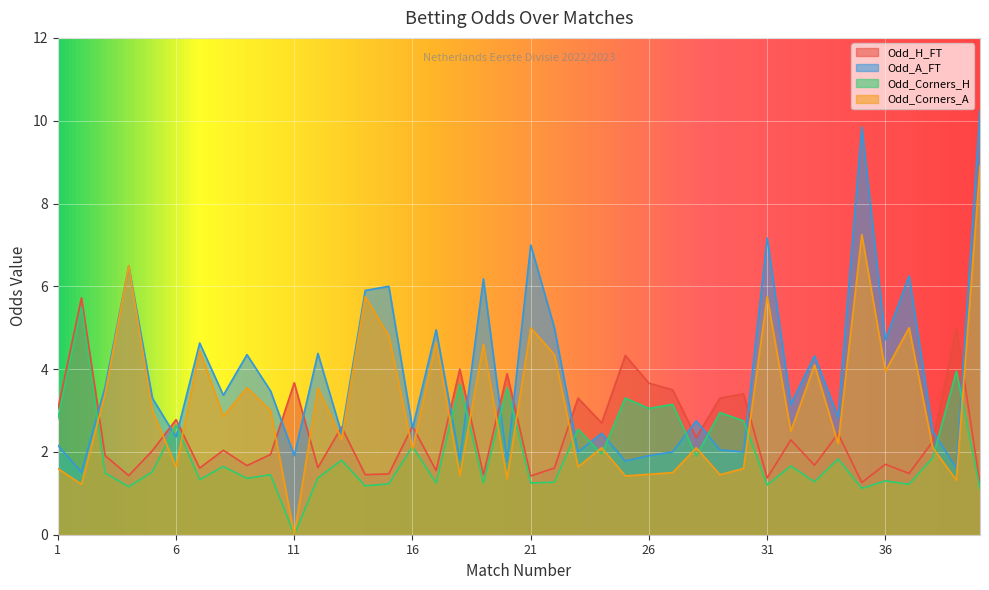

What is the average value of the Odd_Corners_H series?

2.0